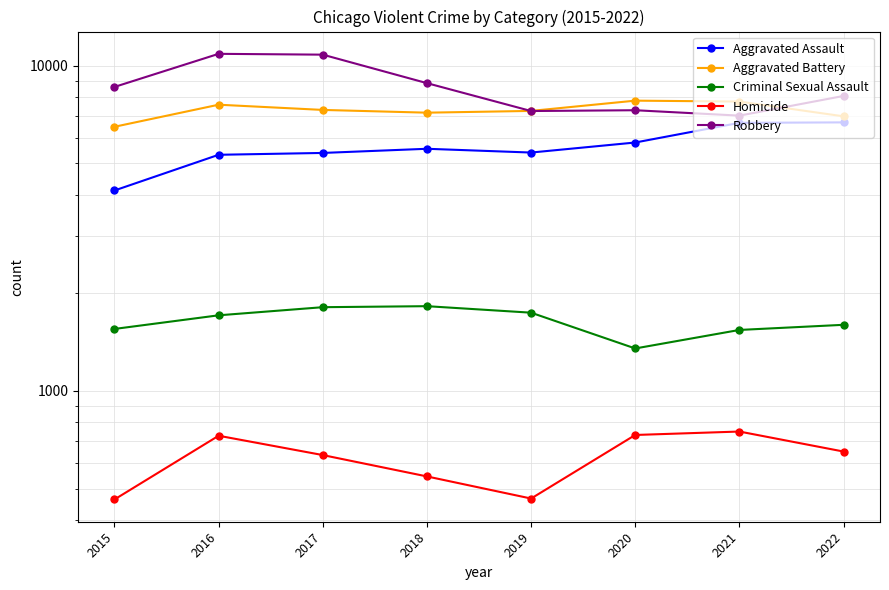

True or false: Criminal Sexual Assault and Aggravated Battery cross at least once.

False